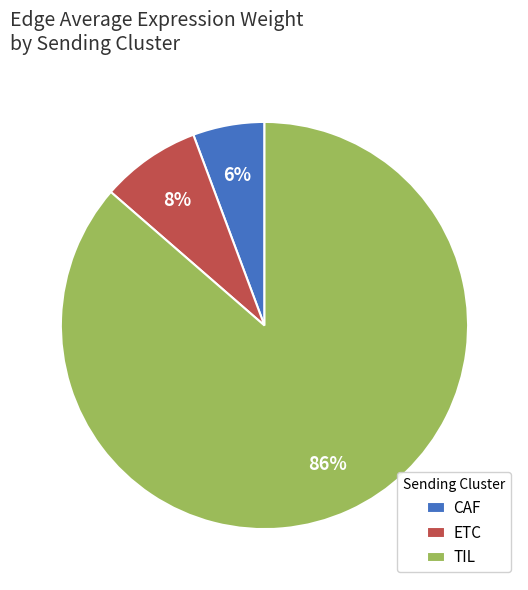

Which category accounts for the majority?

TIL